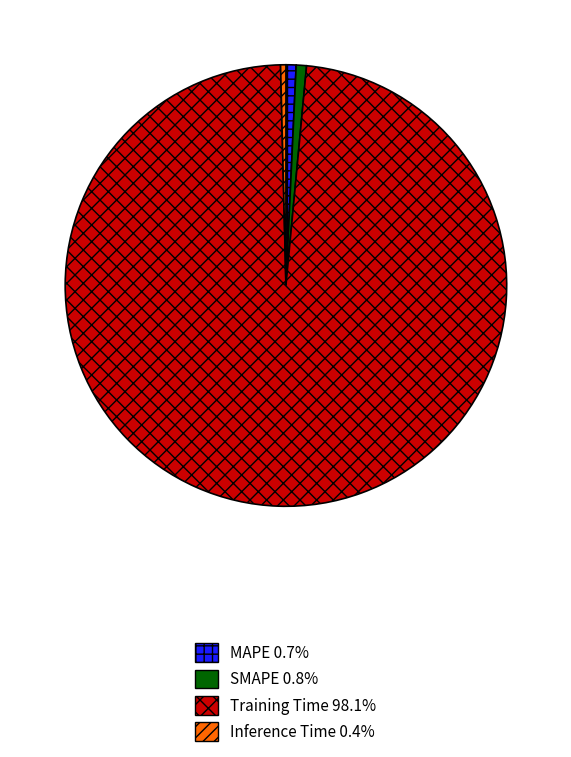

True or false: Training Time accounts for 98% of the total.

True